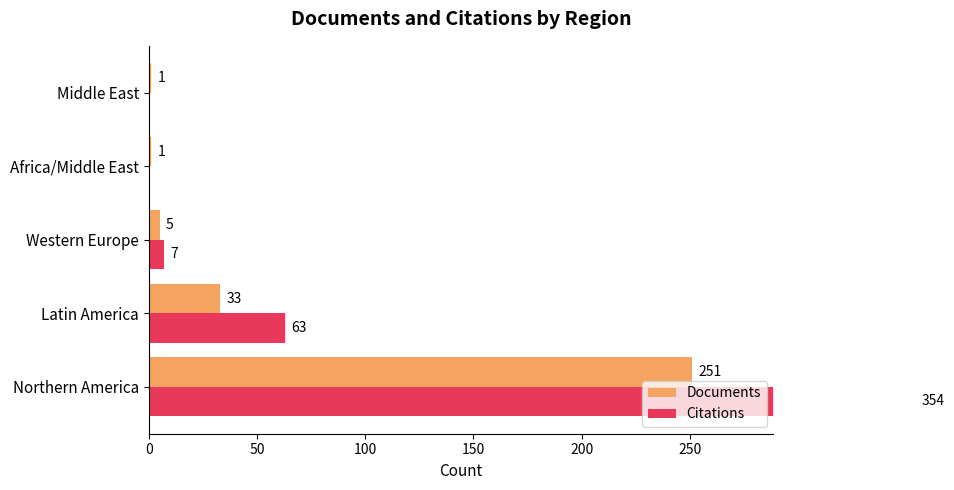

Is it true that Citations equals 202 at 200?

False